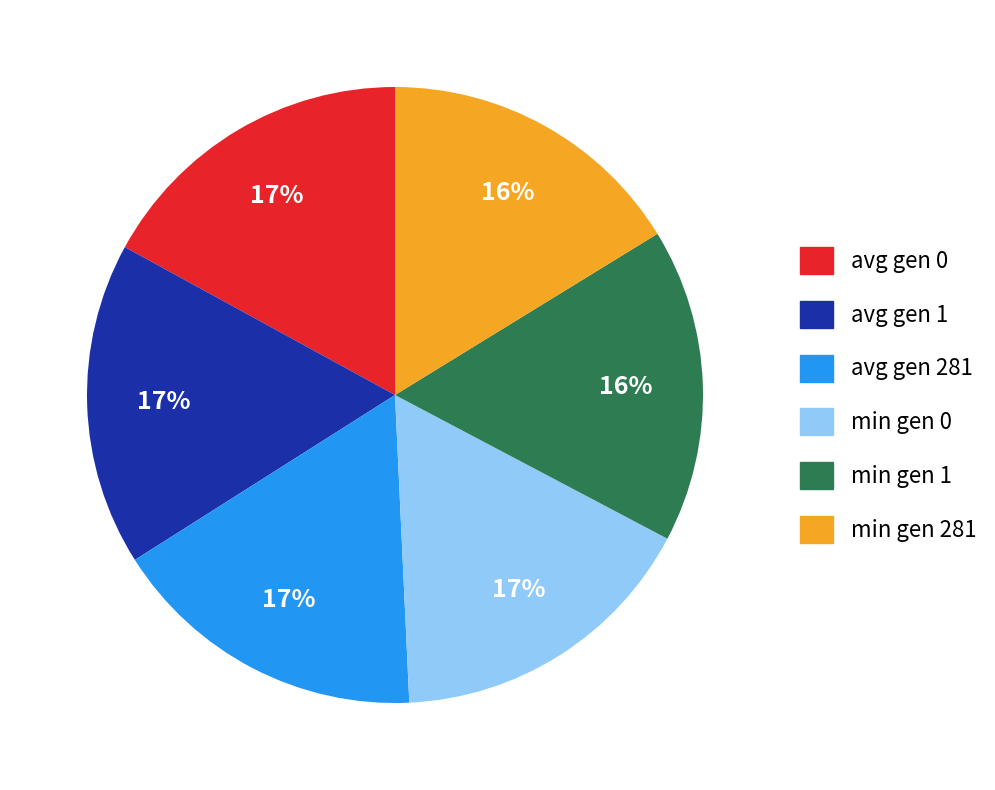

How many slices are in this pie chart?

6